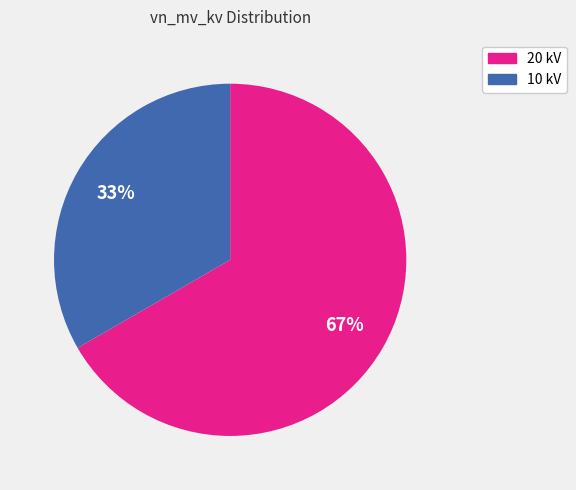

Which slice is the smallest?

10 kV